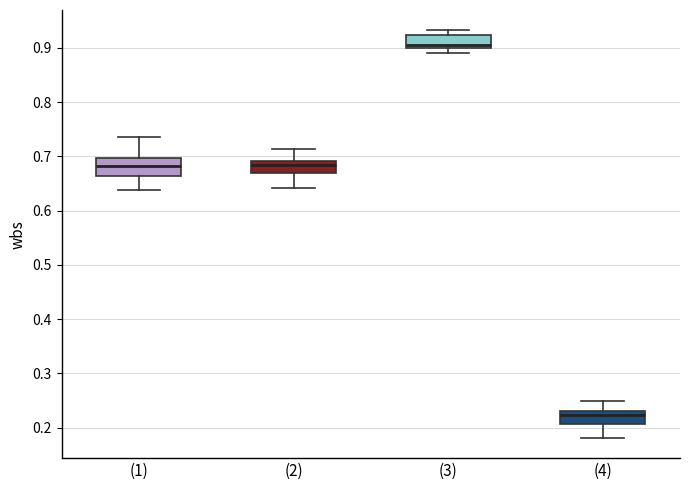

Which box has the highest median line?

(3)